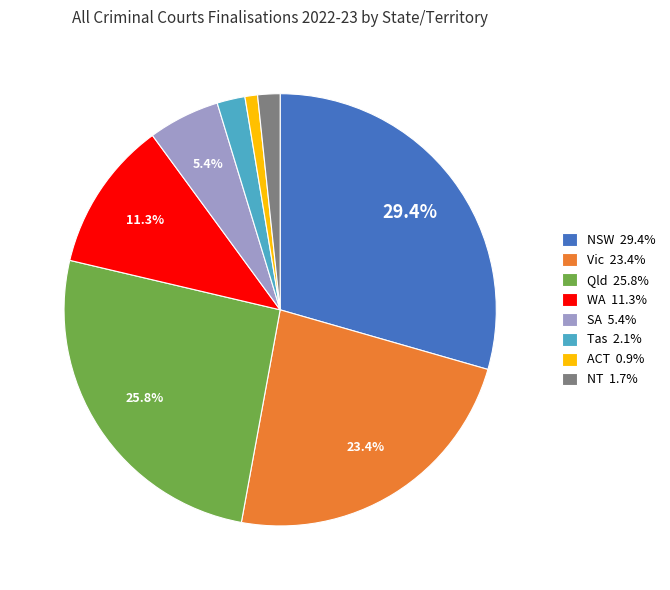

What is the ratio of the value at Vic 23.4% to the value at Qld 25.8%?

0.9